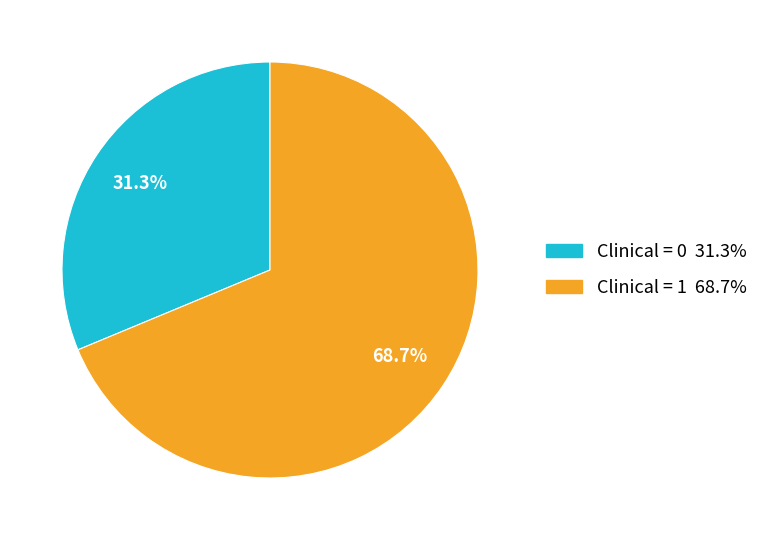

Is there any slice that represents more than half of the pie?

Yes